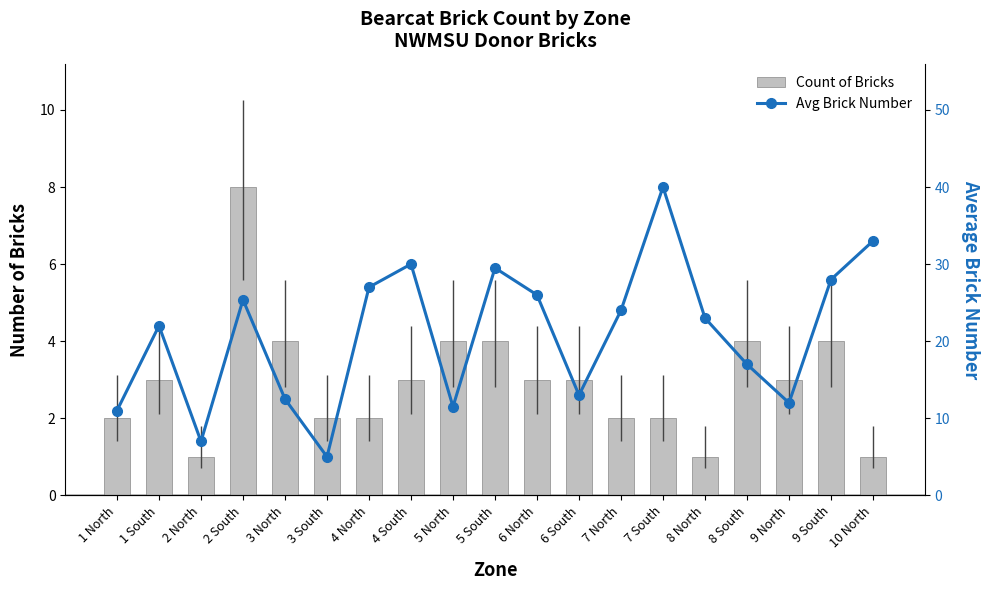

List the series in order of their overall mean, lowest first.

Count of Bricks, Avg Brick Number